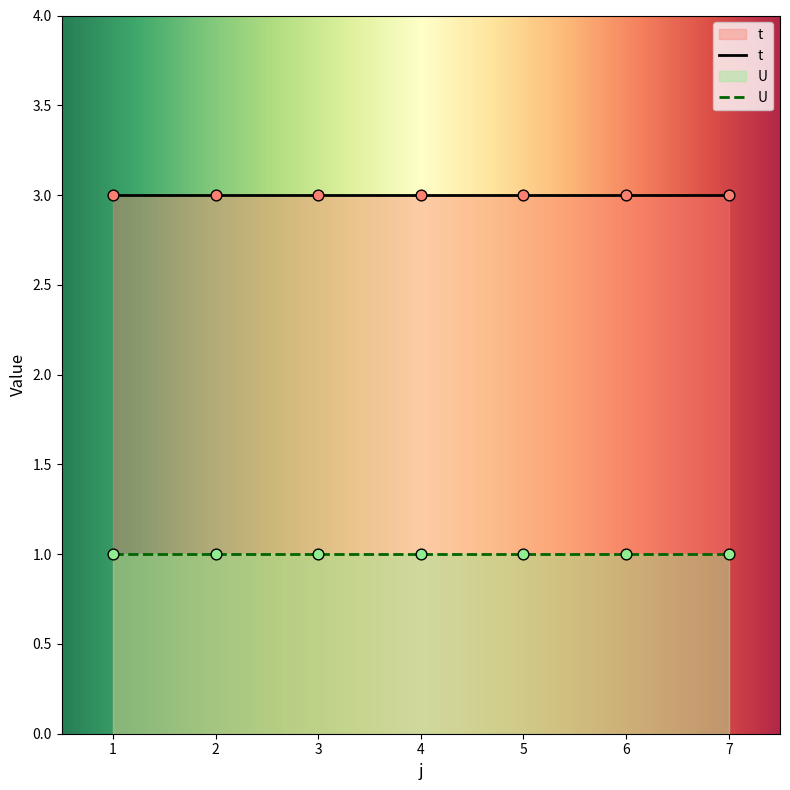

Which series has the largest total across all categories?

t